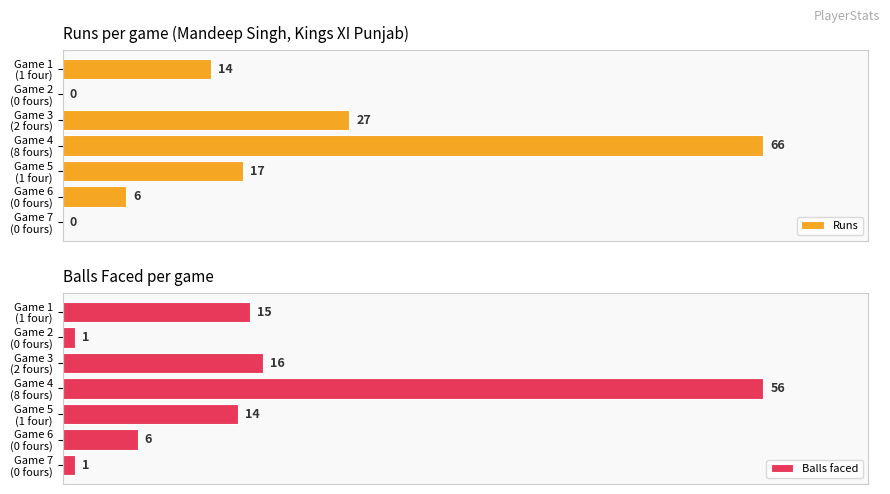

Which series has the widest spread of values?

Runs